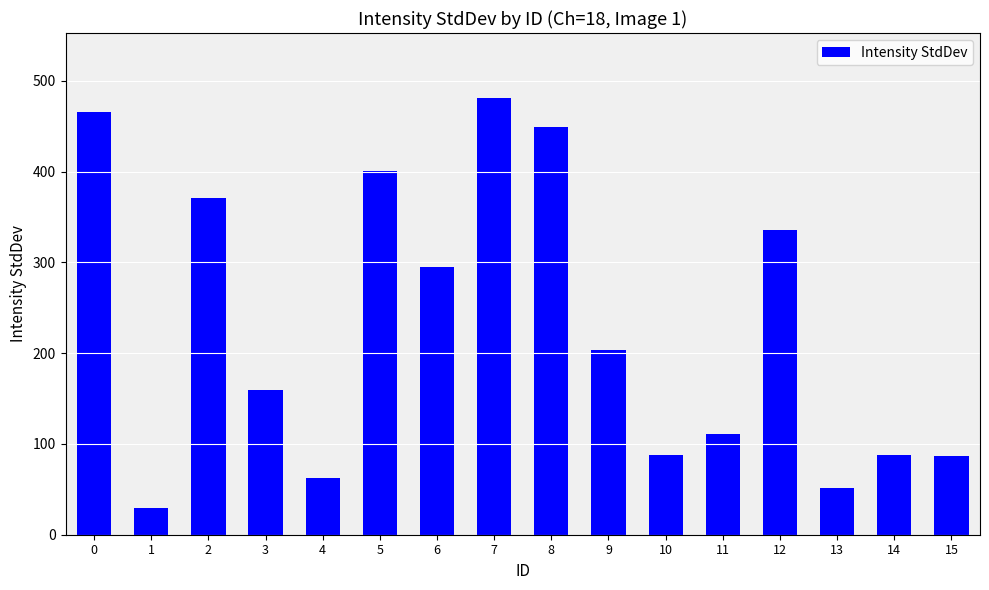

What is the difference between the values at 0 and 1?

435.9